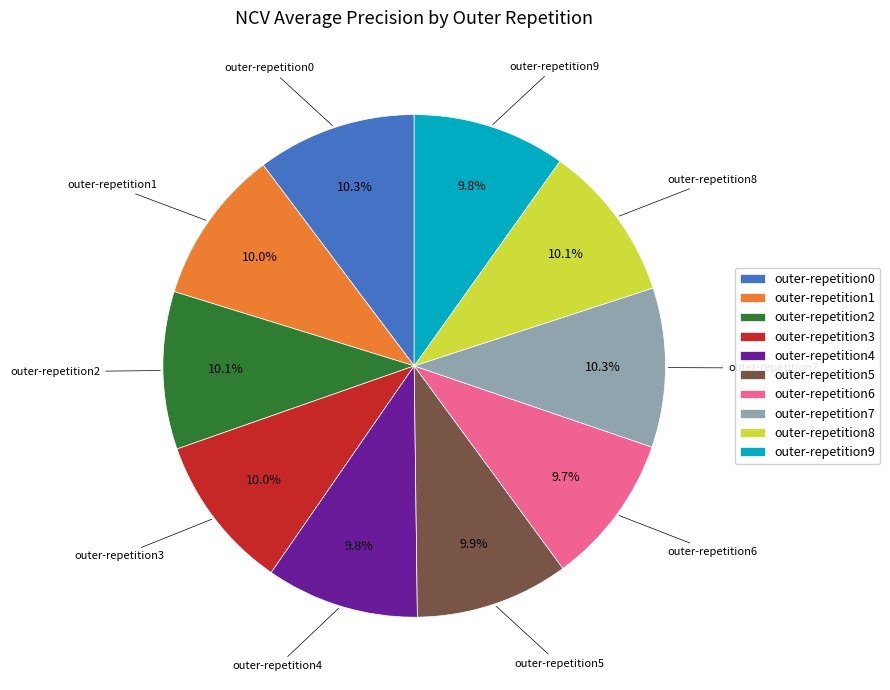

Does outer-repetition2 represent more than half of the total?

No